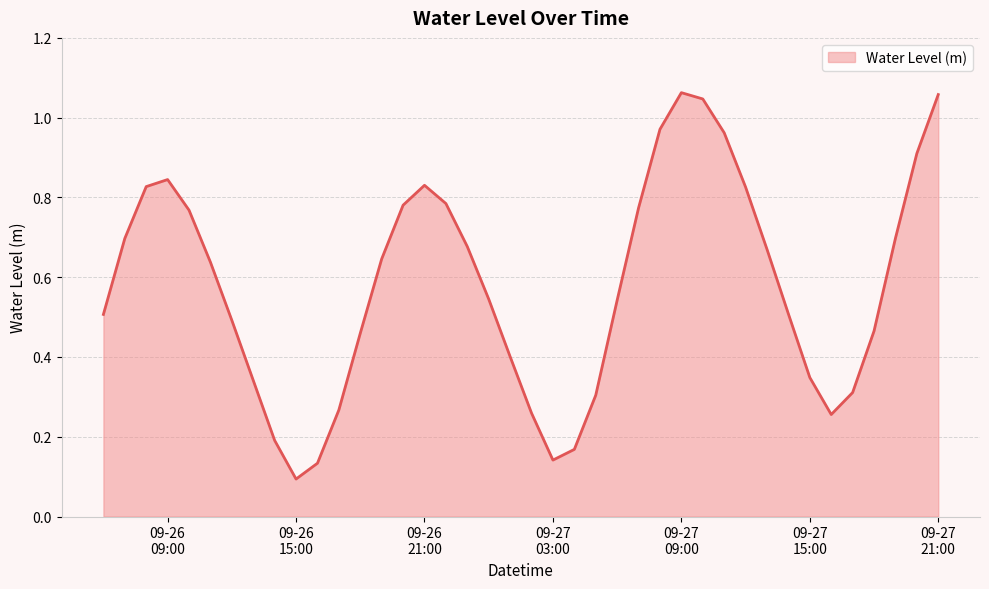

How many series are shown in this chart?

1